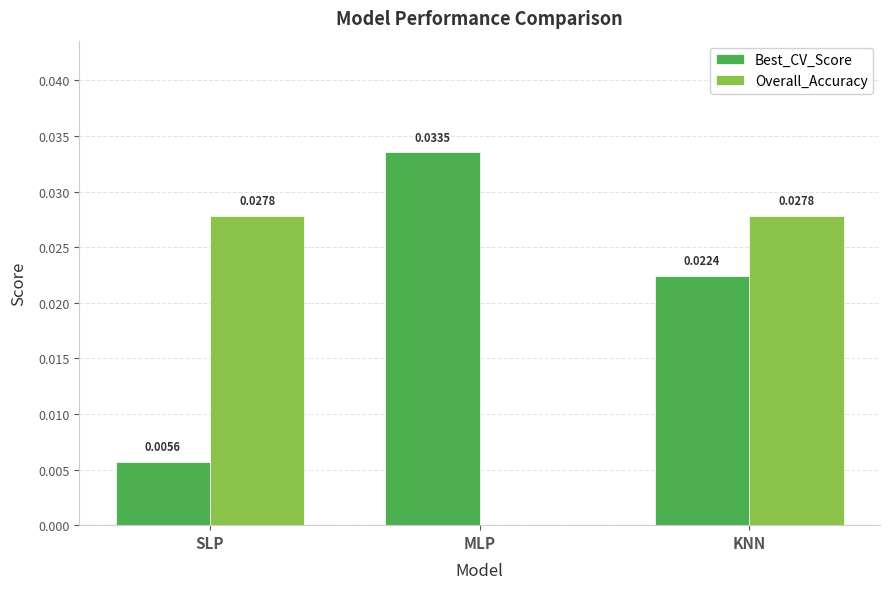

Between SLP and MLP, which series saw the biggest shift?

Best_CV_Score